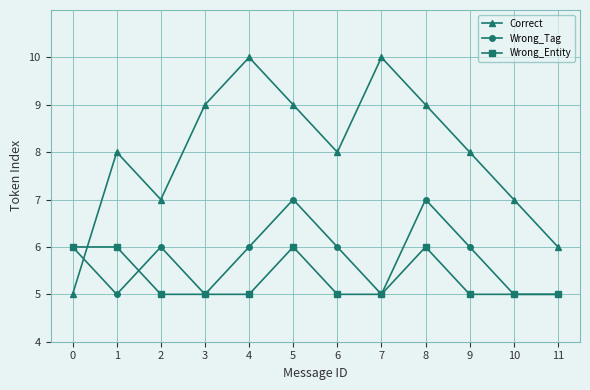

What are all the series names shown in the legend?

Correct, Wrong_Tag, Wrong_Entity